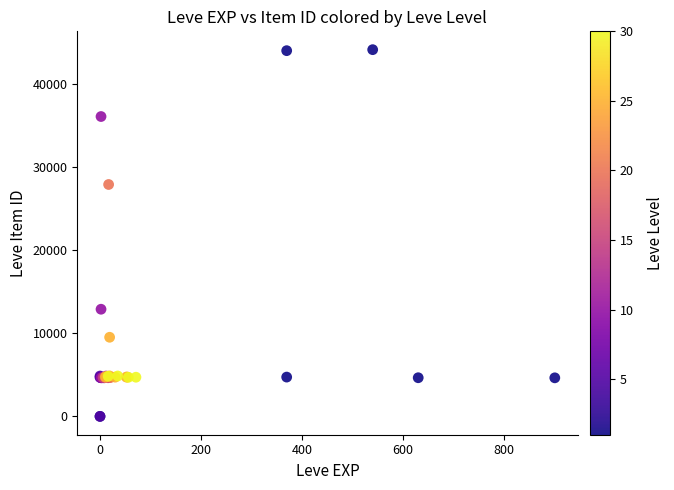

What Y value in the scatter plot is closest to 22048?

27884